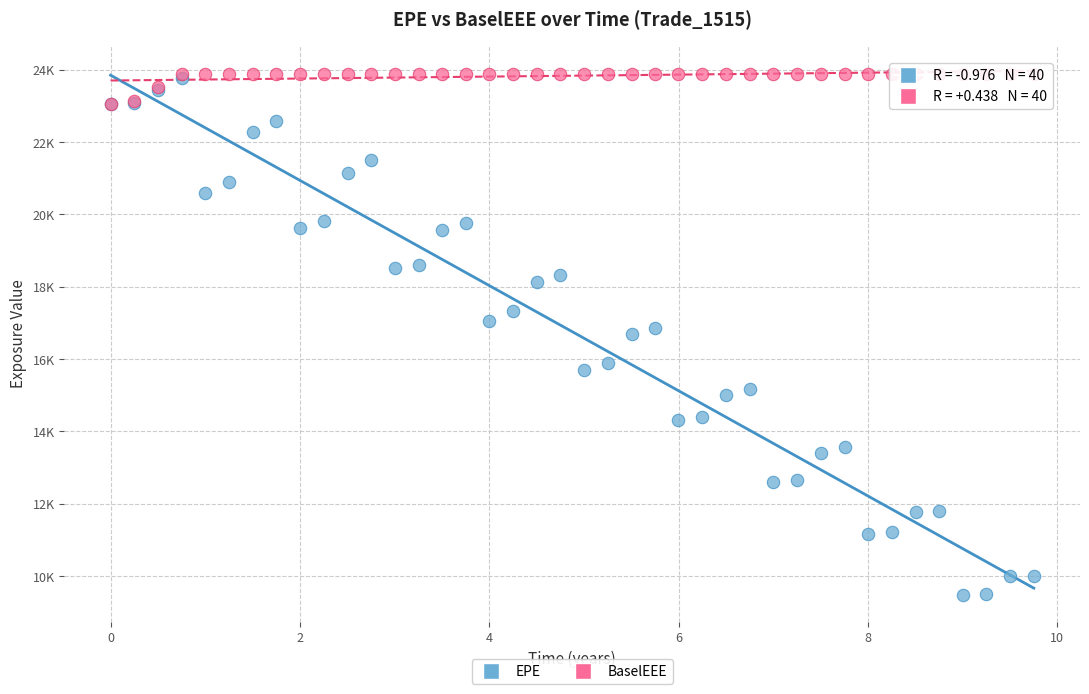

What are all the series names shown in the legend?

EPE, BaselEEE